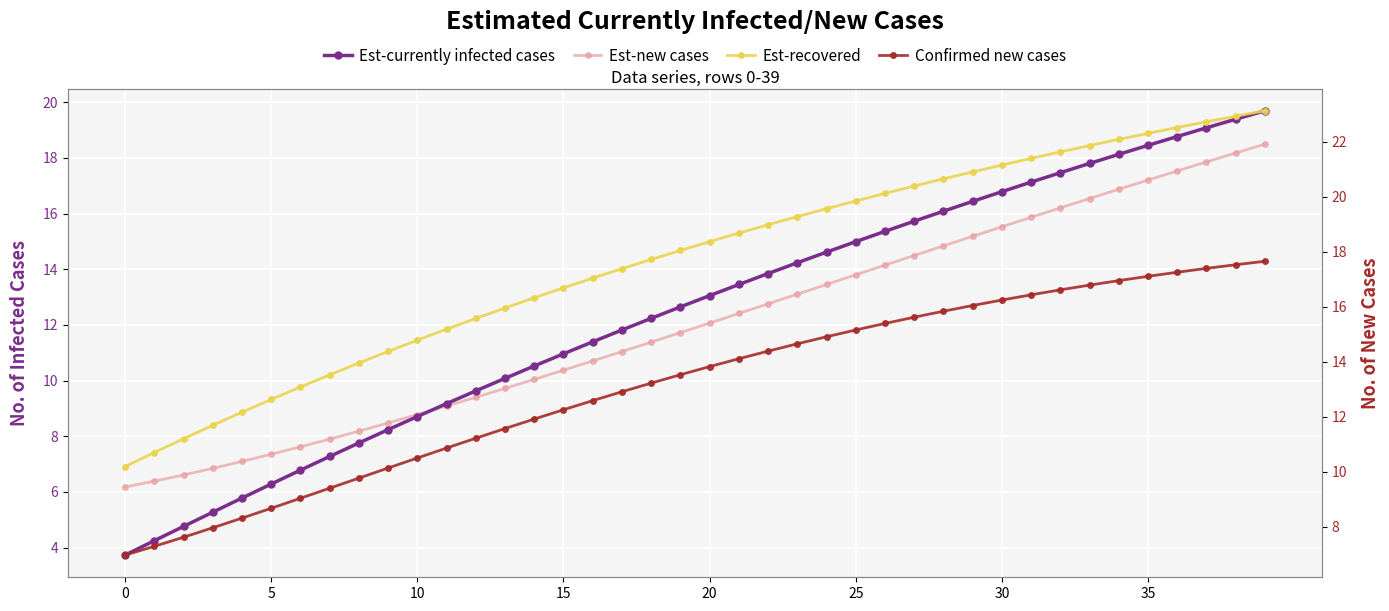

Which series ends up on top after the final intersection of Est-new cases and Confirmed new cases?

Est-new cases